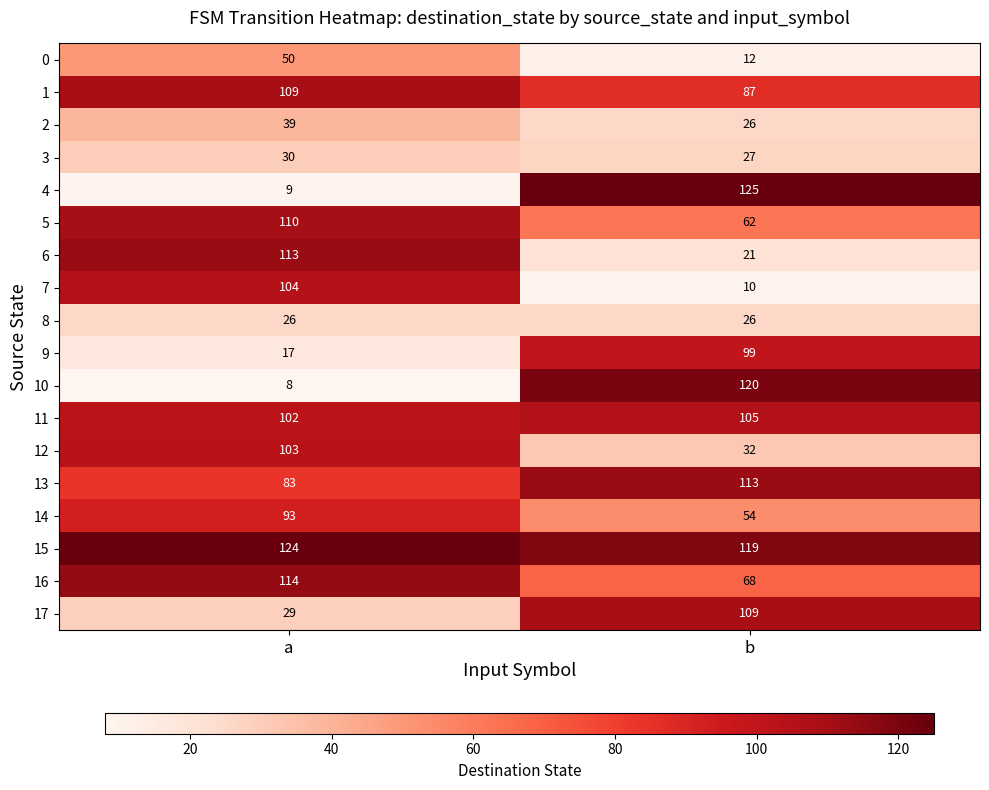

Which series changed the most between a and b?

4